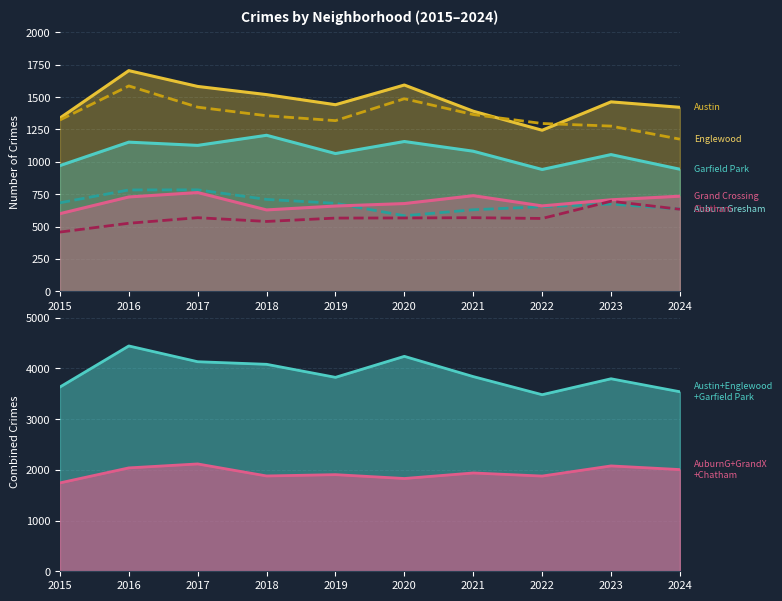

Rank the series by their maximum value, from lowest to highest.

Chatham, Grand Crossing, Auburn Gresham, Garfield Park, Englewood, Austin